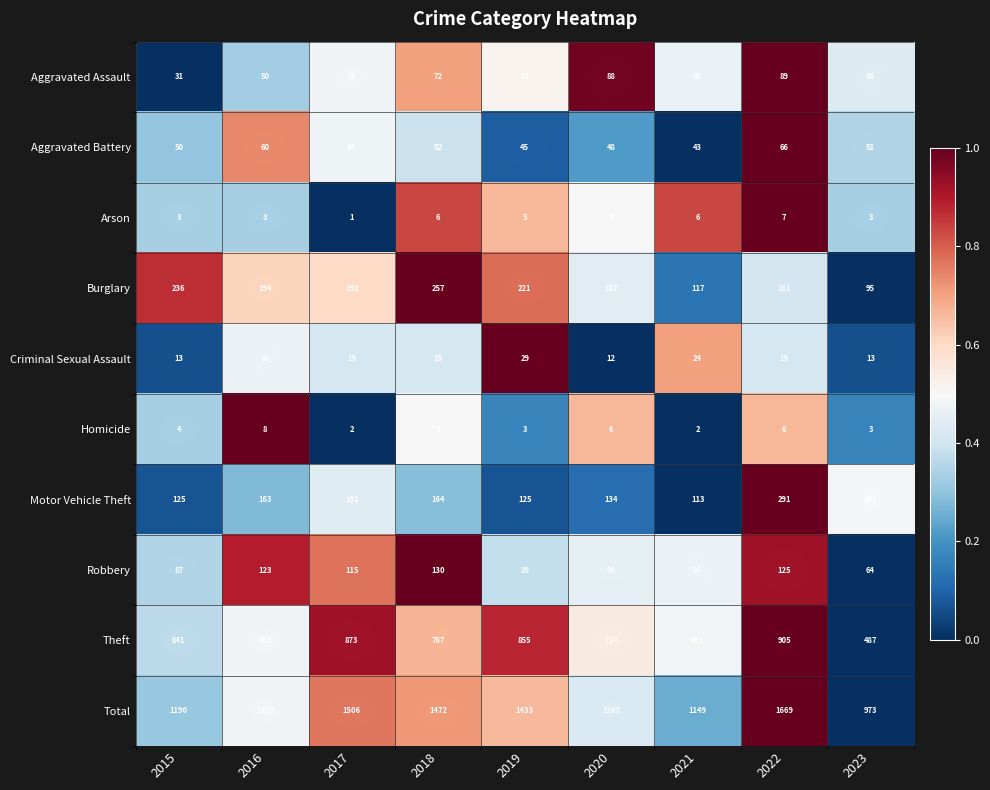

Which series changed the most between 2015 and 2016?

Total